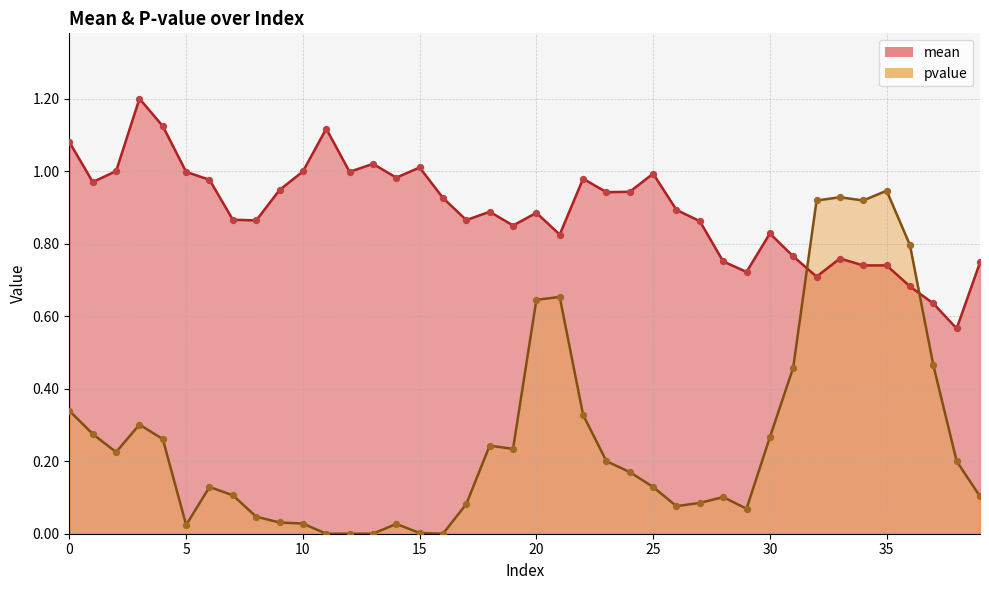

What are all the series names shown in the legend?

mean, pvalue